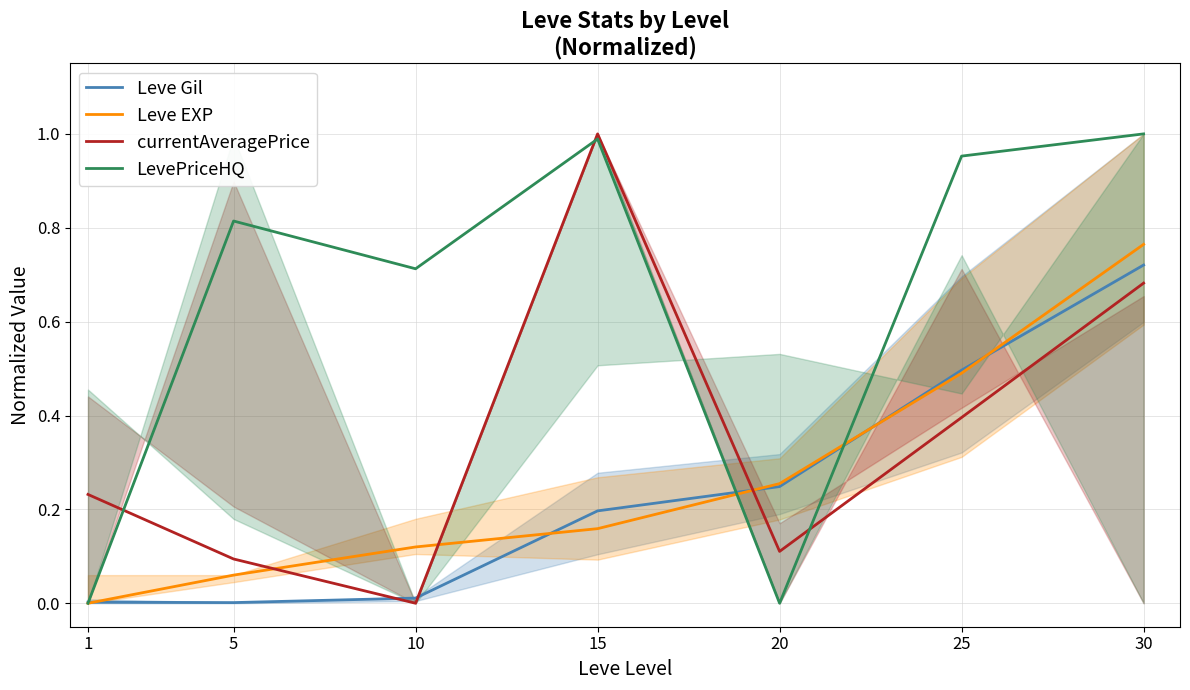

Does the chart have visible grid lines?

Yes